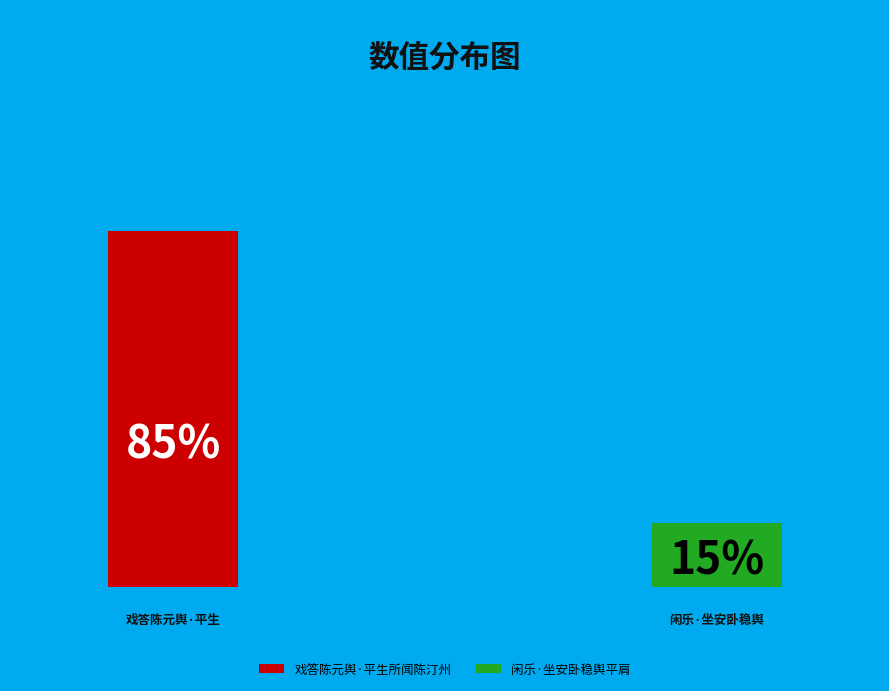

How many segments does this pie chart have?

2